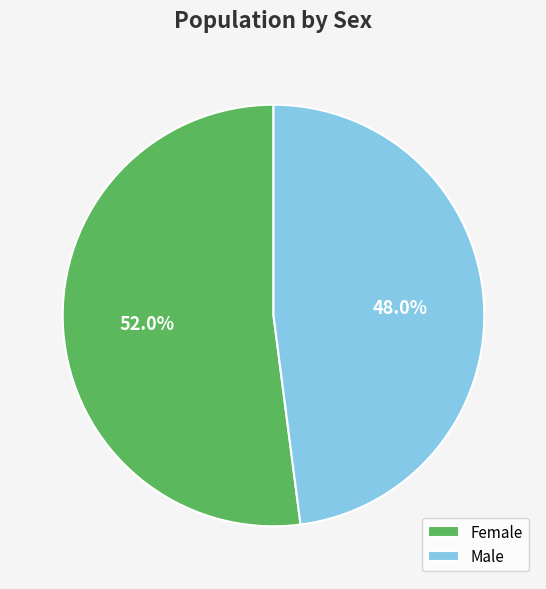

Rank the categories by value from lowest to highest.

Male, Female